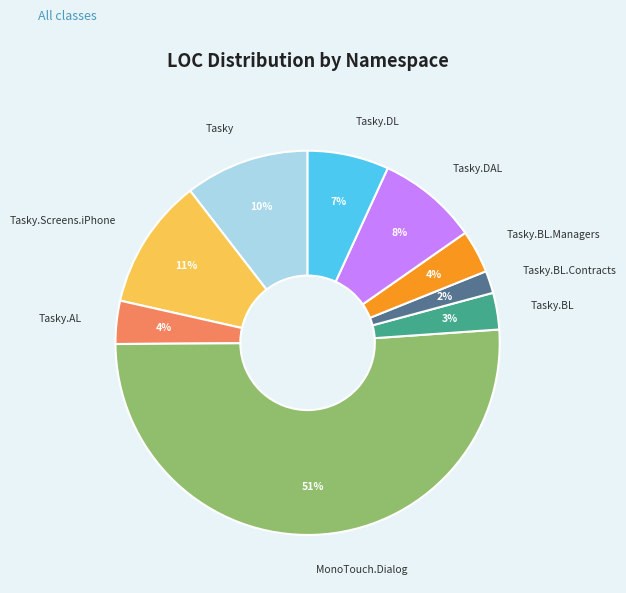

To the nearest percent, what is the difference between the largest and smallest slice percentages?

49%